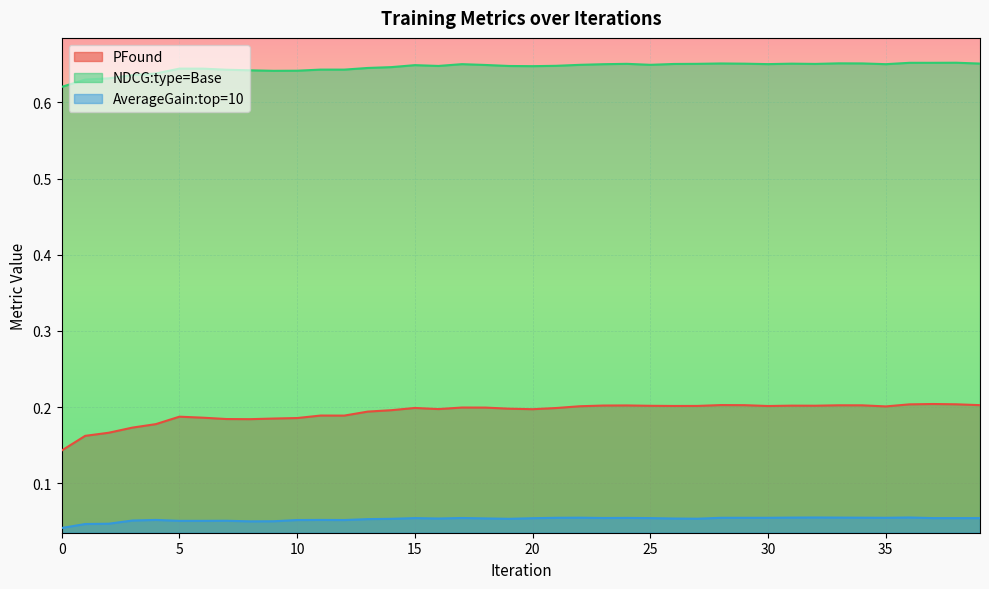

Reading left to right, list all the values displayed in this chart.

PFound: 0.1	0.2	0.2	0.2	0.2	0.2	0.2	0.2	0.2	0.2	0.2	0.2	0.2	0.2	0.2	0.2	0.2	0.2	0.2	0.2	0.2	0.2	0.2	0.2	0.2	0.2	0.2	0.2	0.2	0.2	0.2	0.2	0.2	0.2	0.2	0.2	0.2	0.2	0.2	0.2
NDCG:type=Base: 0.6	0.6	0.6	0.6	0.6	0.6	0.6	0.6	0.6	0.6	0.6	0.6	0.6	0.6	0.6	0.6	0.6	0.7	0.6	0.6	0.6	0.6	0.6	0.7	0.7	0.6	0.7	0.7	0.7	0.7	0.7	0.7	0.7	0.7	0.7	0.7	0.7	0.7	0.7	0.7
AverageGain:top=10: 0.0	0.0	0.0	0.1	0.1	0.1	0.1	0.1	0.1	0.1	0.1	0.1	0.1	0.1	0.1	0.1	0.1	0.1	0.1	0.1	0.1	0.1	0.1	0.1	0.1	0.1	0.1	0.1	0.1	0.1	0.1	0.1	0.1	0.1	0.1	0.1	0.1	0.1	0.1	0.1